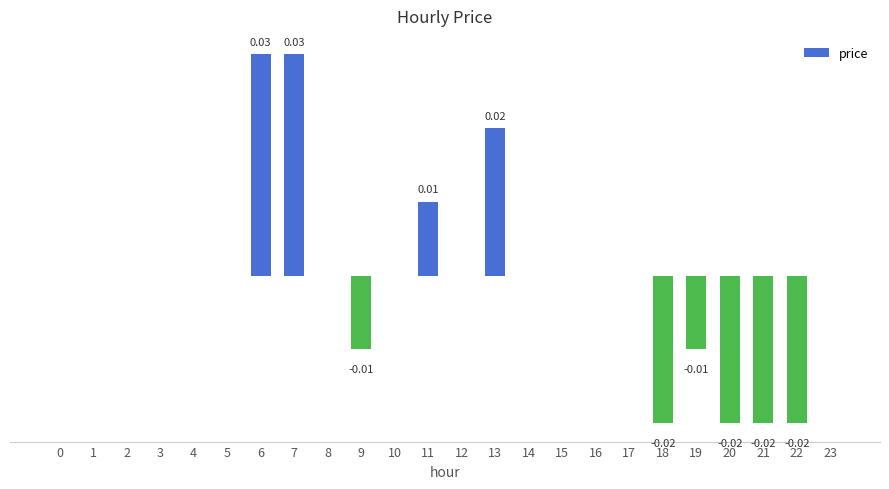

List the labels in order of value, smallest first.

18, 20, 21, 22, 9, 19, 0, 1, 2, 3, 4, 5, 8, 10, 12, 14, 15, 16, 17, 23, 11, 13, 6, 7